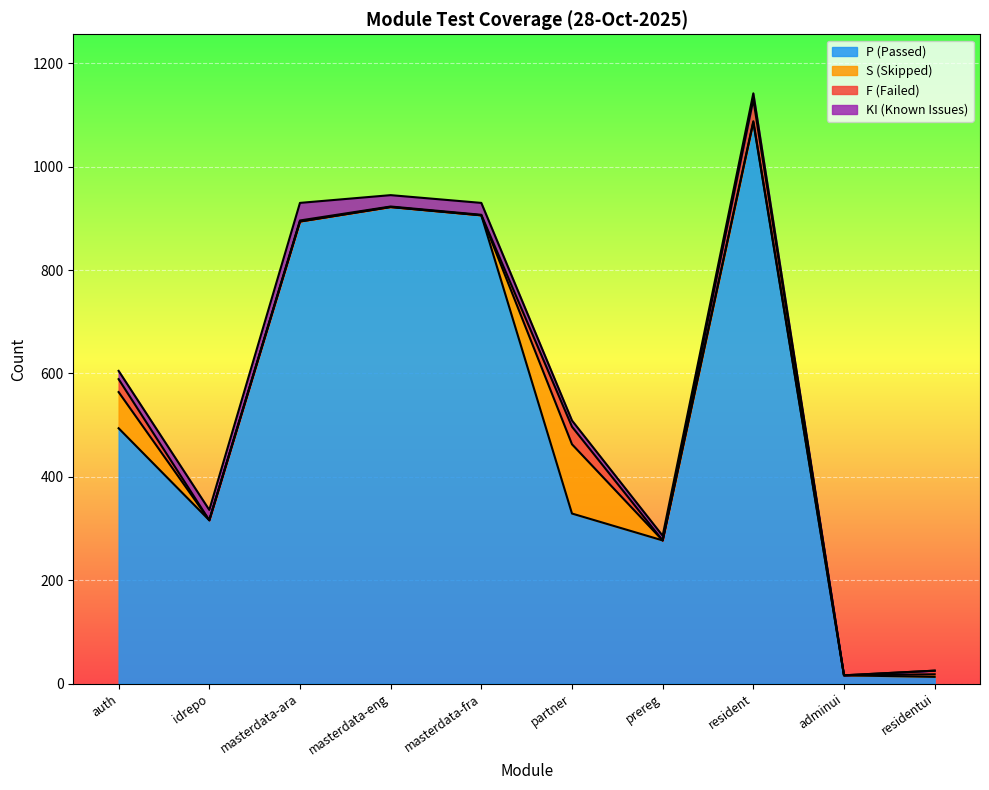

Reading right to left, list all the values displayed in this chart.

P: residentui=13	adminui=16	resident=1086	prereg=277	partner=329	masterdata-fra=906	masterdata-eng=922	masterdata-ara=894	idrepo=316	auth=494
F: residentui=7	adminui=0	resident=42	prereg=0	partner=34	masterdata-fra=1	masterdata-eng=1	masterdata-ara=2	idrepo=0	auth=25
S: residentui=5	adminui=0	resident=2	prereg=0	partner=134	masterdata-fra=0	masterdata-eng=0	masterdata-ara=0	idrepo=0	auth=70
KI: residentui=0	adminui=0	resident=12	prereg=9	partner=12	masterdata-fra=23	masterdata-eng=22	masterdata-ara=34	idrepo=20	auth=16